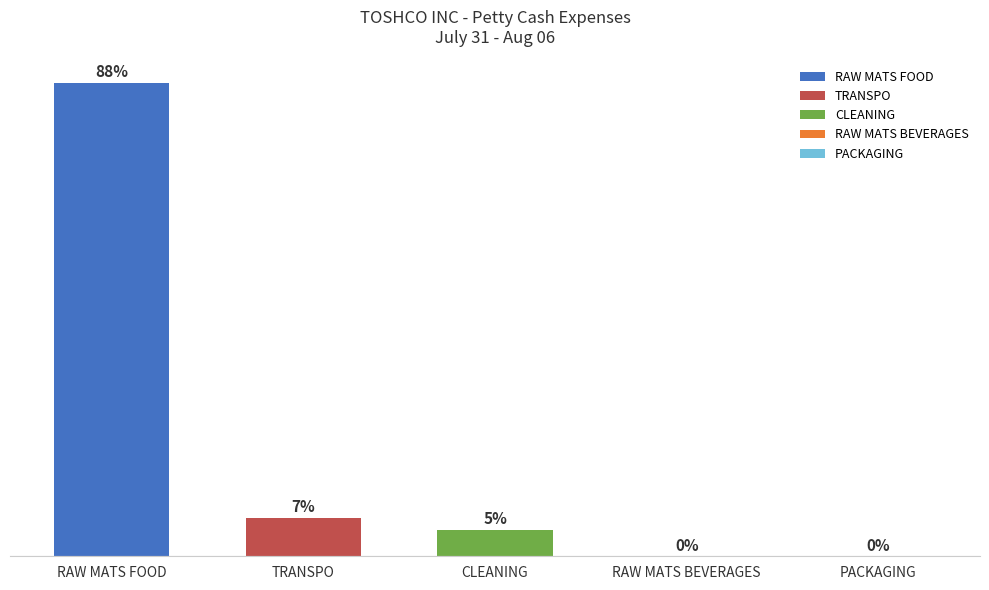

Which label corresponds to the smallest value in the chart?

RAW MATS BEVERAGES